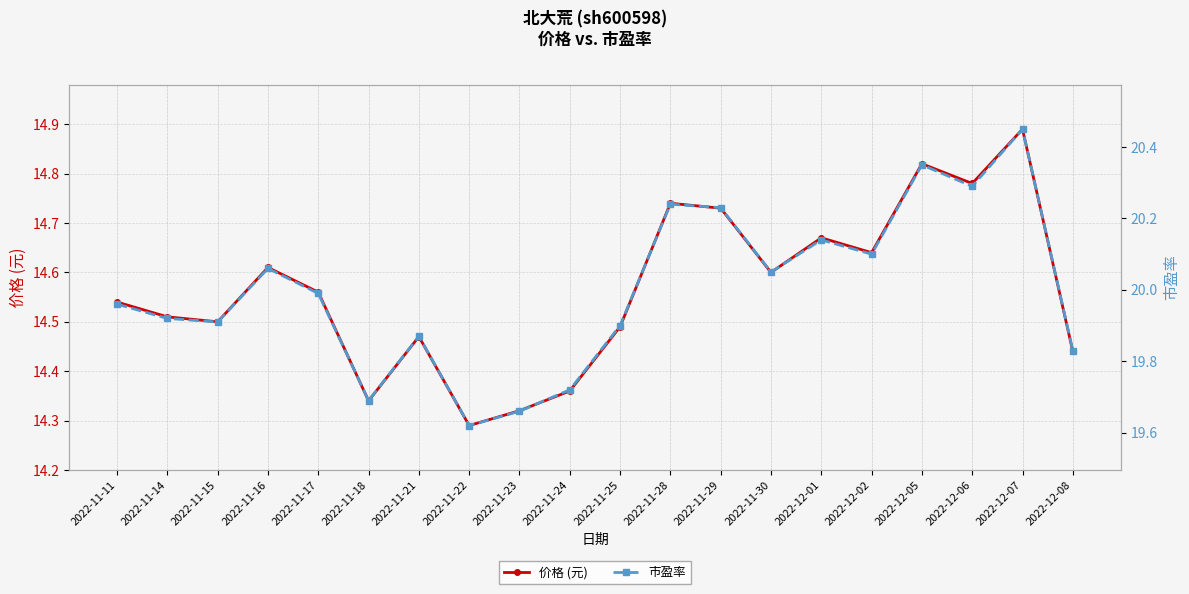

At 2022-12-02, list the series in order from smallest to largest.

价格 (元), 市盈率